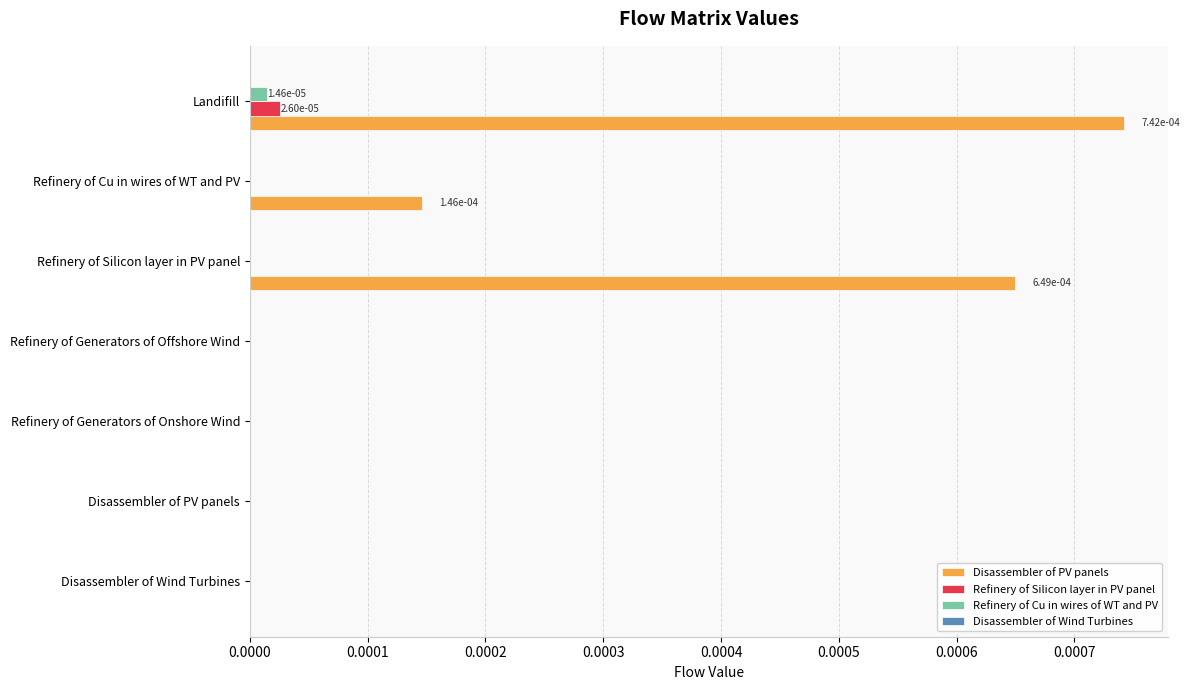

The value of Disassembler of PV panels at Disassembler of PV panels is 0.0. True or false?

True